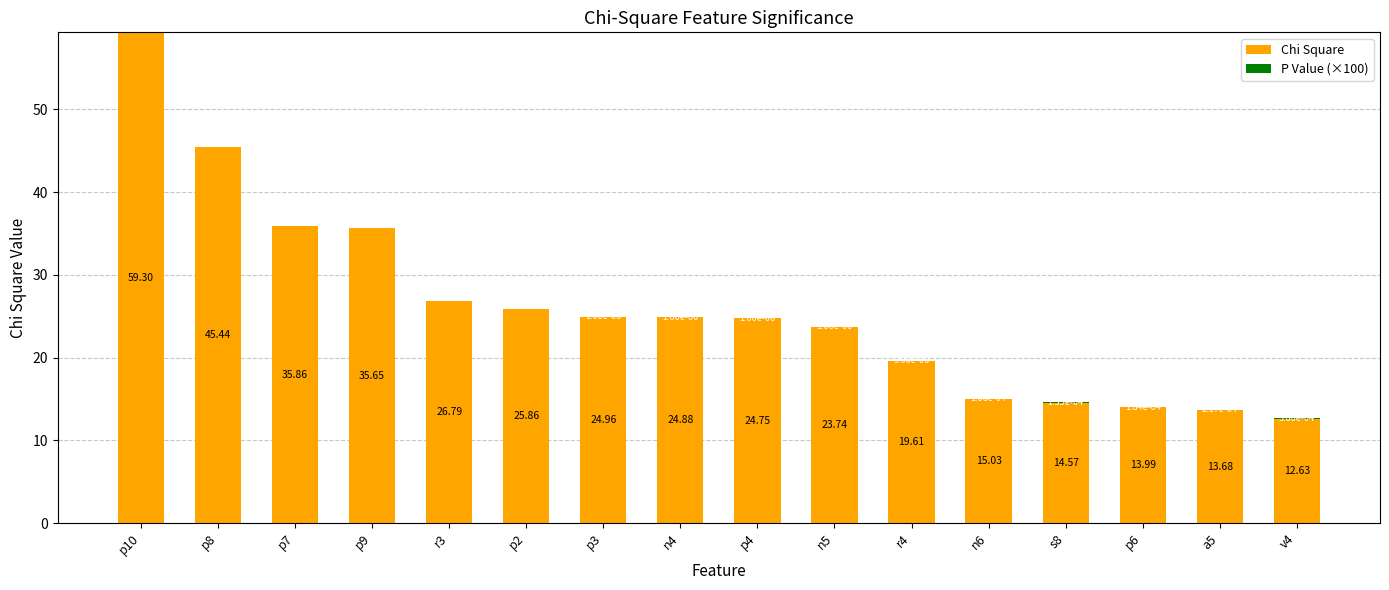

What is the total value across all series at p3?

25.0